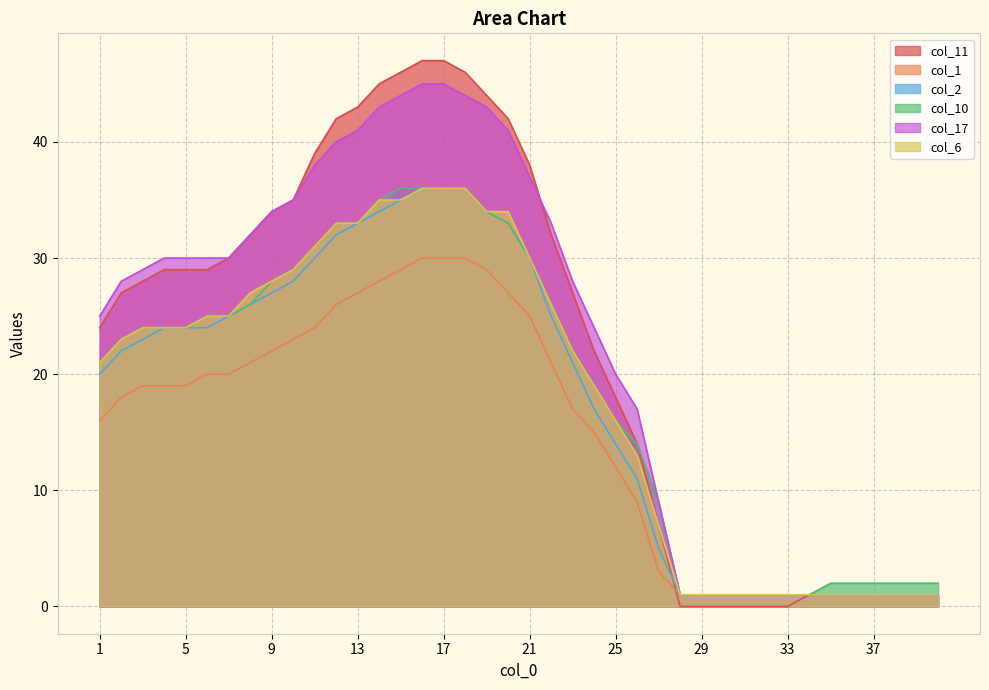

Is it true that col_6 equals 1 at 35?

True